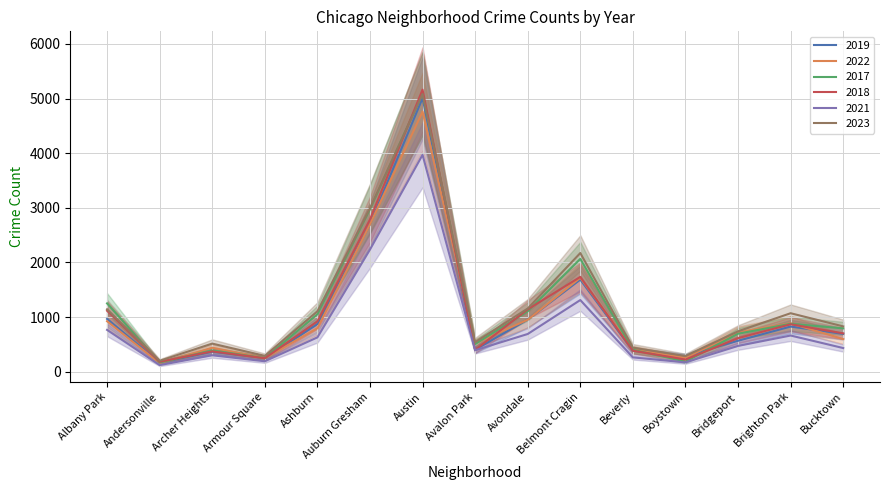

Reading left to right, what are all the values shown in this chart?

2019: Albany Park=968	Andersonville=166	Archer Heights=368	Armour Square=249	Ashburn=872	Auburn Gresham=2700	Austin=5008	Avalon Park=405	Avondale=957	Belmont Cragin=1687	Beverly=385	Boystown=287	Bridgeport=568	Brighton Park=828	Bucktown=694
2022: Albany Park=926	Andersonville=157	Archer Heights=440	Armour Square=251	Ashburn=797	Auburn Gresham=2698	Austin=4761	Avalon Park=522	Avondale=953	Belmont Cragin=1720	Beverly=414	Boystown=258	Bridgeport=722	Brighton Park=888	Bucktown=599
2017: Albany Park=1252	Andersonville=171	Archer Heights=391	Armour Square=250	Ashburn=1053	Auburn Gresham=2973	Austin=5096	Avalon Park=508	Avondale=1107	Belmont Cragin=2066	Beverly=403	Boystown=188	Bridgeport=697	Brighton Park=879	Bucktown=795
2018: Albany Park=1117	Andersonville=184	Archer Heights=374	Armour Square=248	Ashburn=924	Auburn Gresham=2787	Austin=5163	Avalon Park=401	Avondale=1142	Belmont Cragin=1737	Beverly=386	Boystown=224	Bridgeport=616	Brighton Park=870	Bucktown=704
2021: Albany Park=767	Andersonville=123	Archer Heights=303	Armour Square=193	Ashburn=630	Auburn Gresham=2237	Austin=3970	Avalon Park=395	Avondale=692	Belmont Cragin=1313	Beverly=264	Boystown=173	Bridgeport=474	Brighton Park=664	Bucktown=435
2023: Albany Park=1144	Andersonville=202	Archer Heights=516	Armour Square=292	Ashburn=1107	Auburn Gresham=2993	Austin=5082	Avalon Park=542	Avondale=1158	Belmont Cragin=2173	Beverly=442	Boystown=289	Bridgeport=741	Brighton Park=1072	Bucktown=831